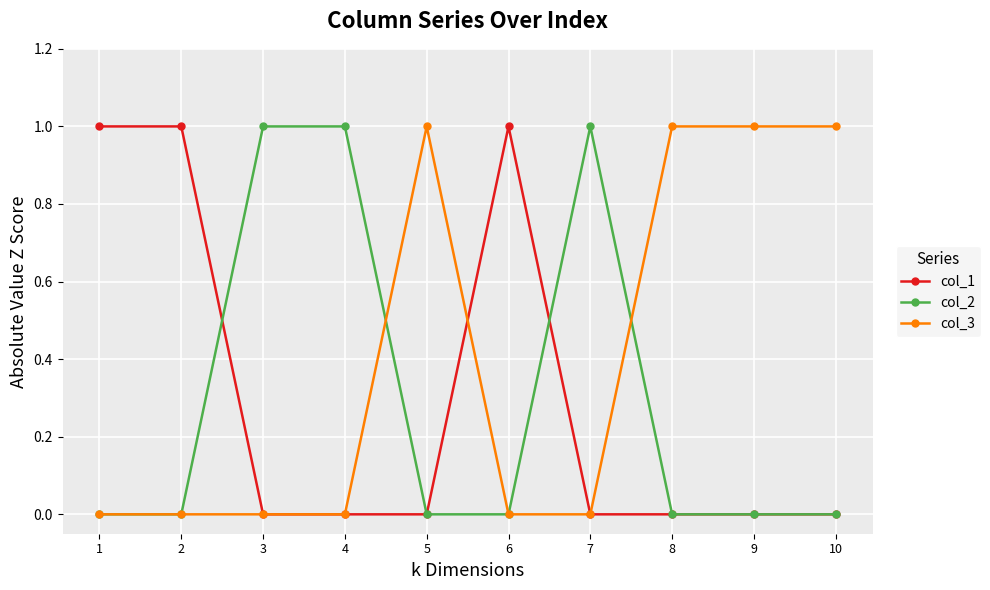

Is it true that col_2 equals 1 at 5?

False